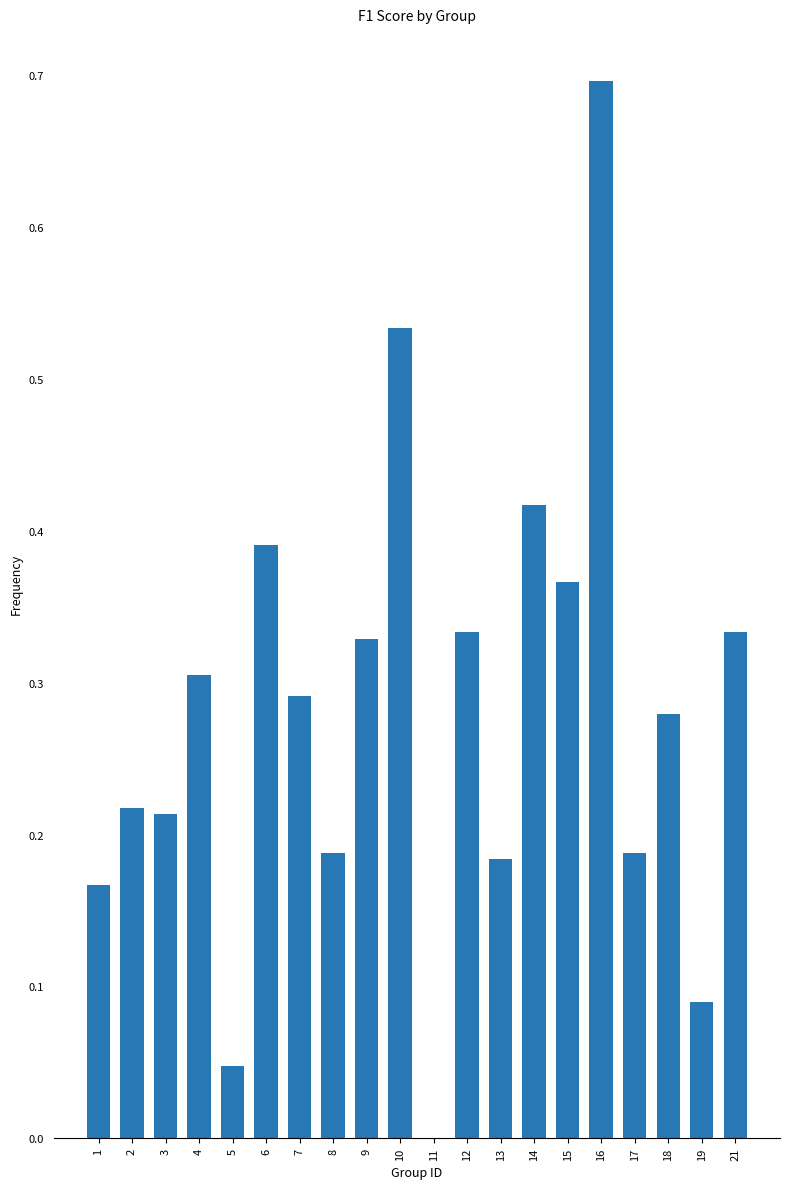

The value at 7 is 0.3. True or false?

True